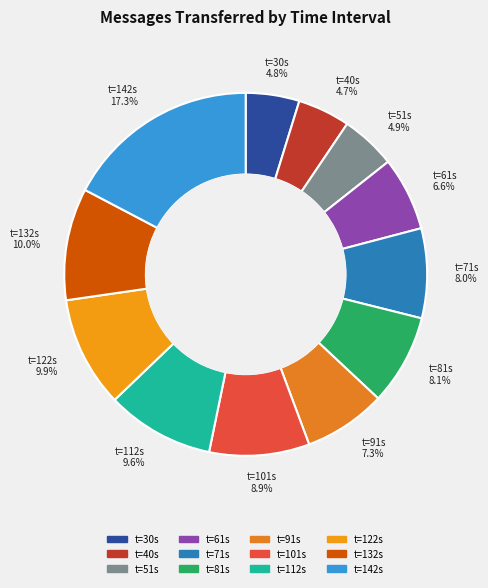

What is the largest slice in the pie chart?

142